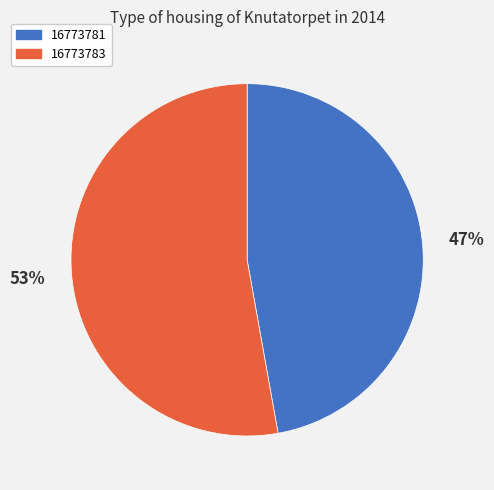

Which category has the biggest portion of the pie?

16773783